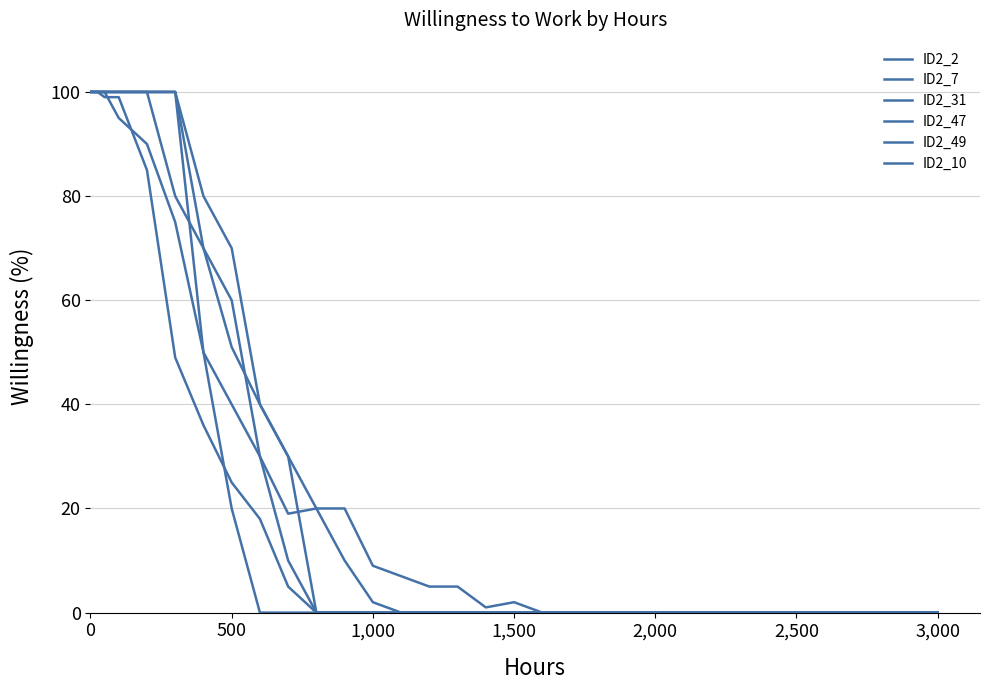

How many lines are shown in the chart?

6